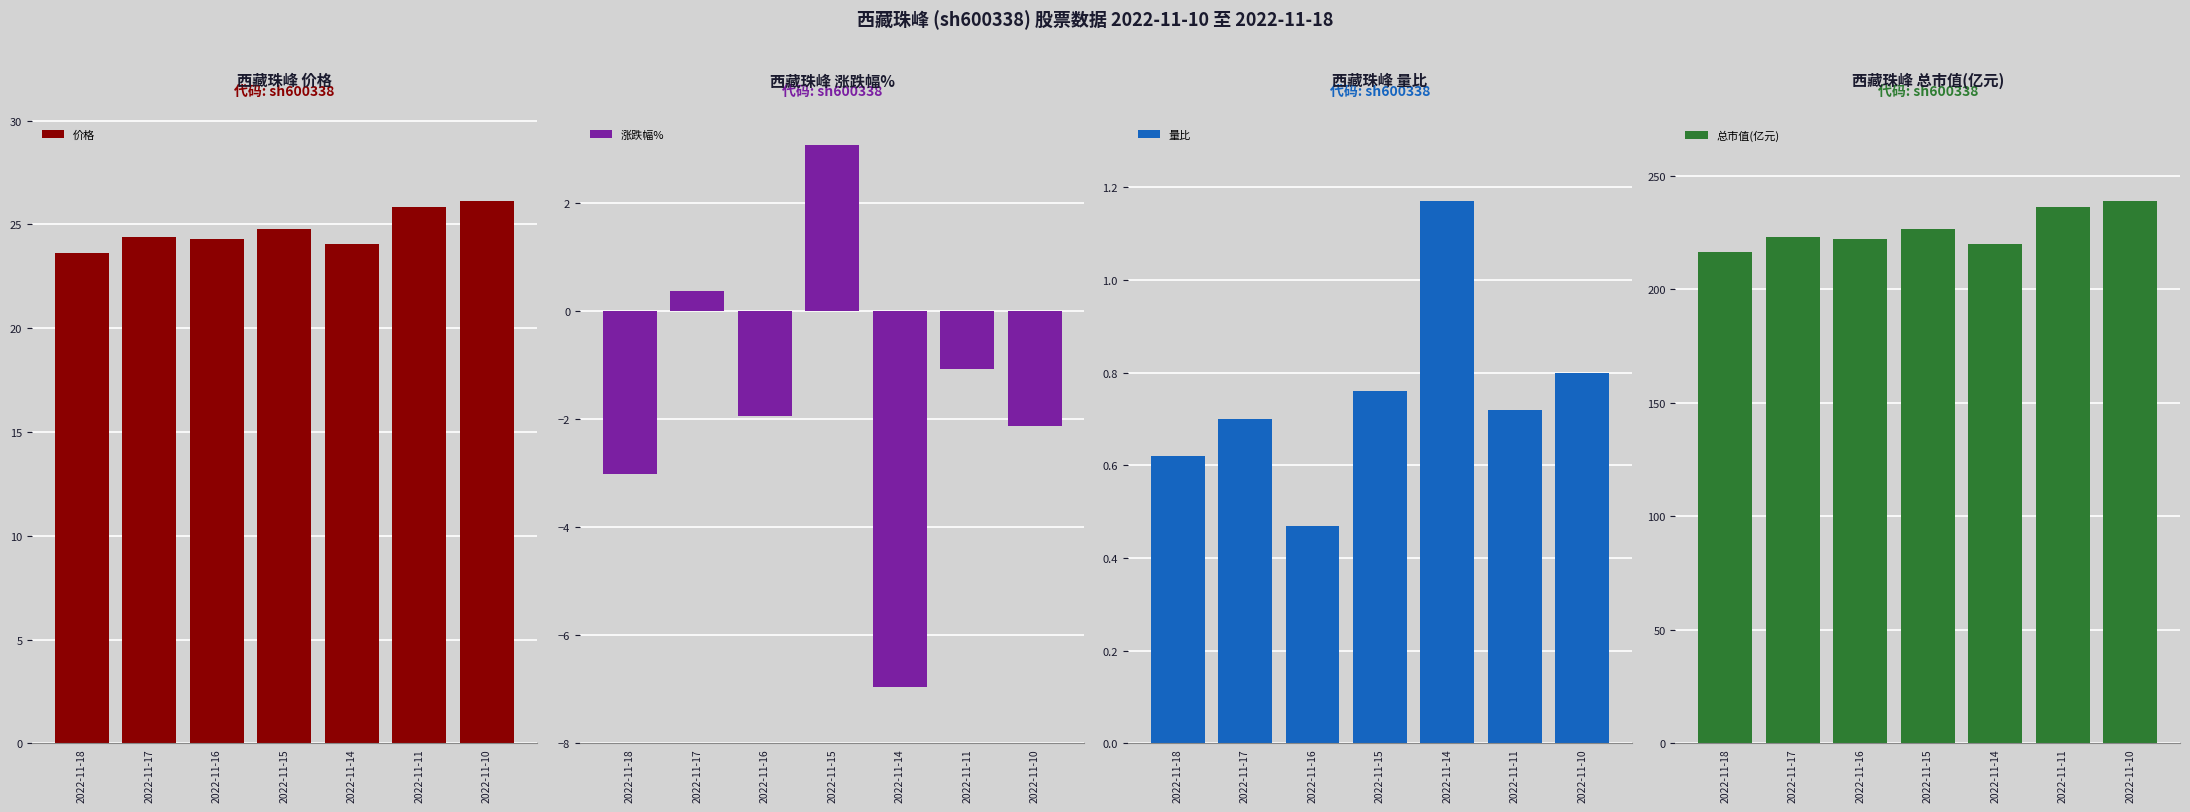

Where does the 涨跌幅% series first go above -1?

2022-11-17